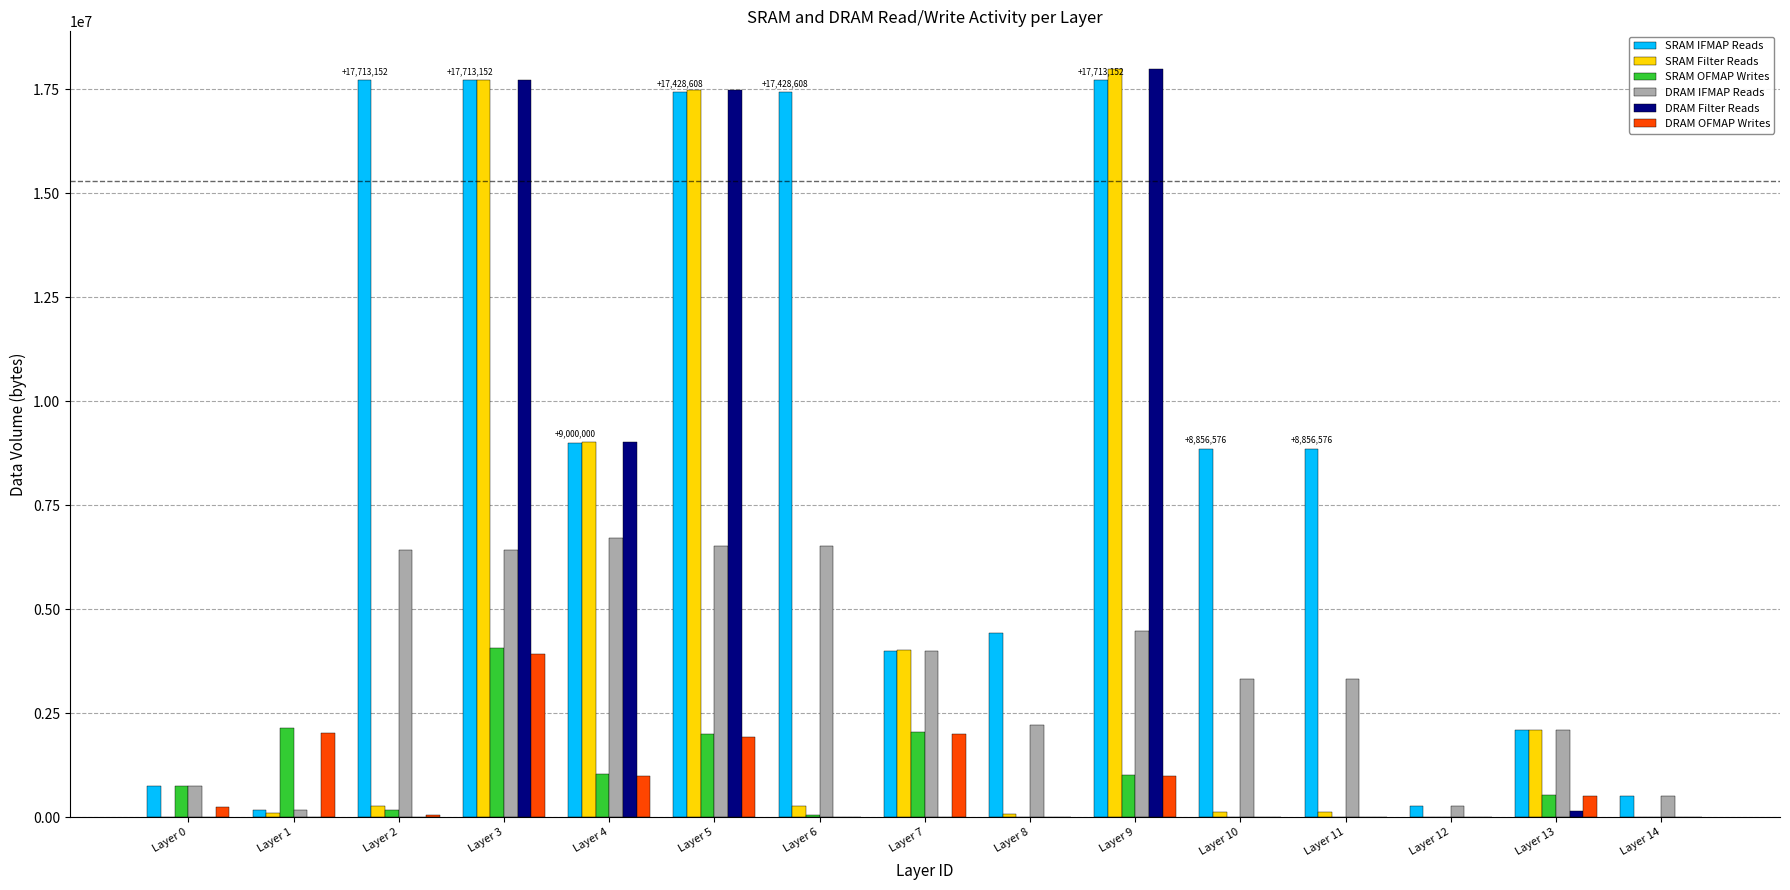

Which series changed the most between Layer 3 and Layer 9?

SRAM OFMAP Writes